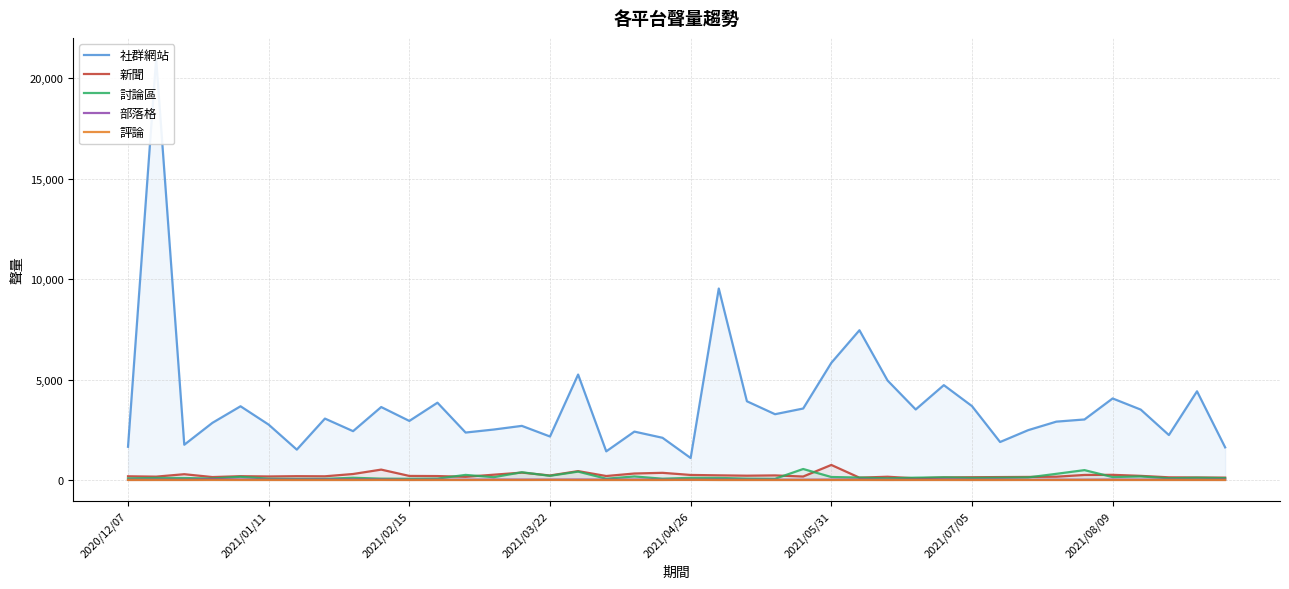

Count the number of categories in the chart.

40